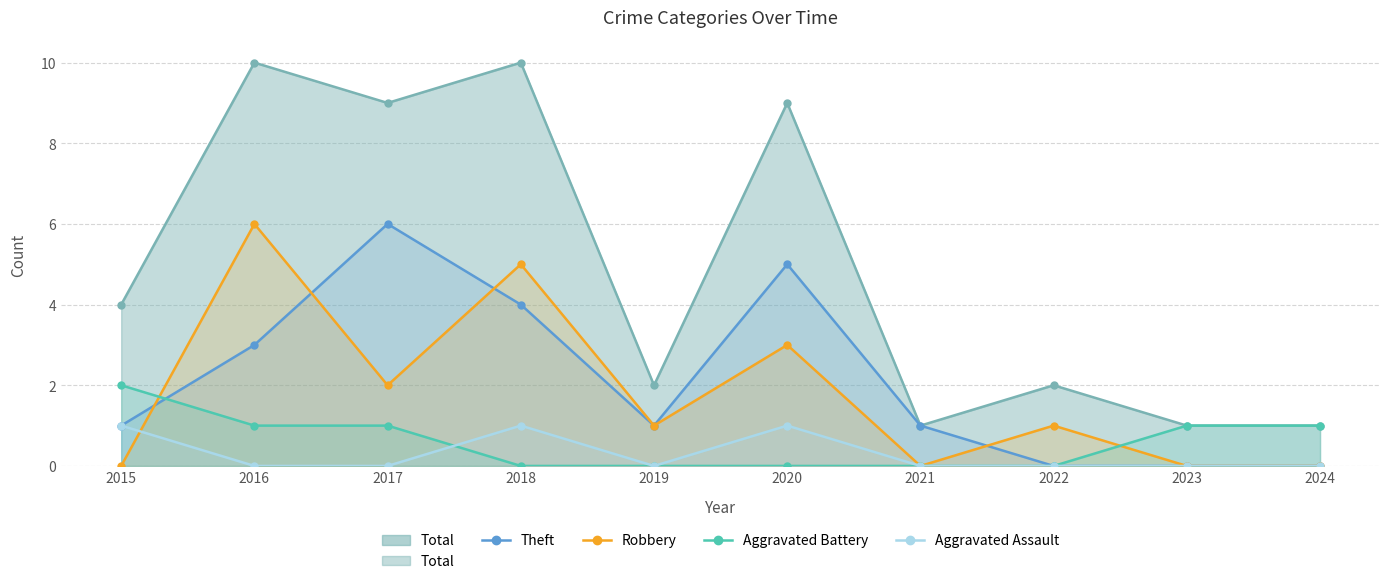

True or false: Aggravated Battery has a value of 0 at 2018.

True